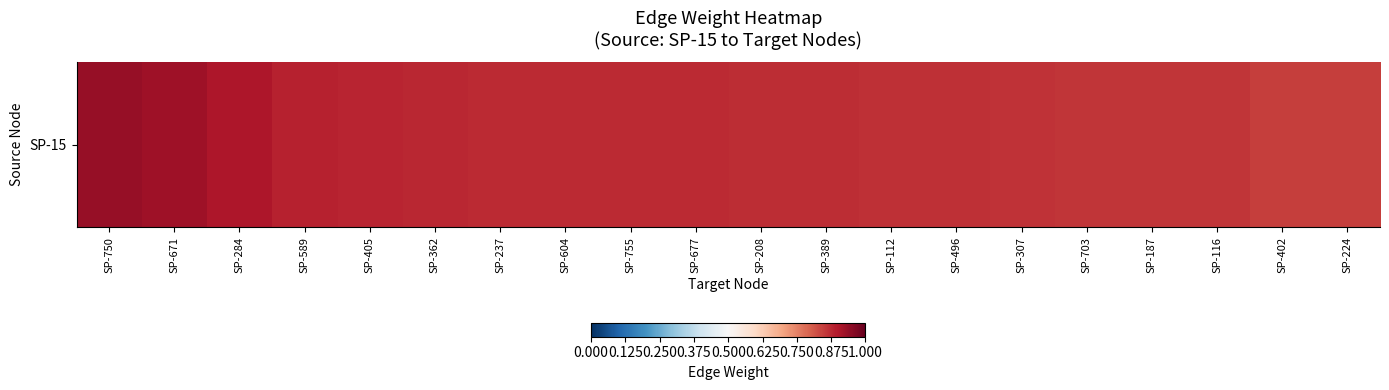

True or false: the data shows 1.4 at SP-389.

False